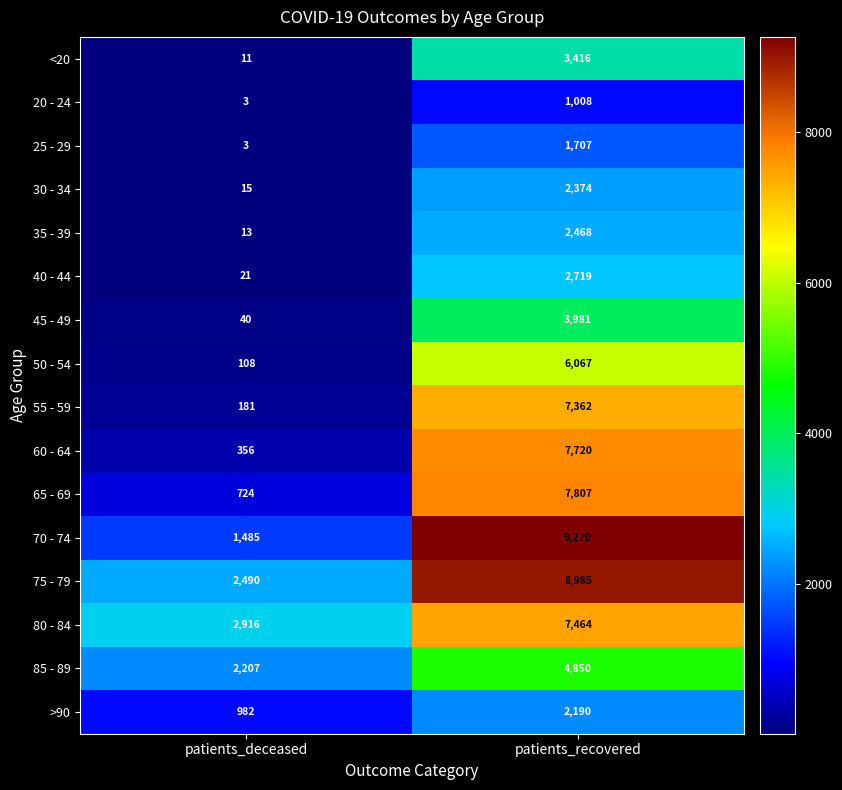

List the series in order of their peak value, highest first.

70 - 74, 75 - 79, 65 - 69, 60 - 64, 80 - 84, 55 - 59, 50 - 54, 85 - 89, 45 - 49, <20, 40 - 44, 35 - 39, 30 - 34, >90, 25 - 29, 20 - 24